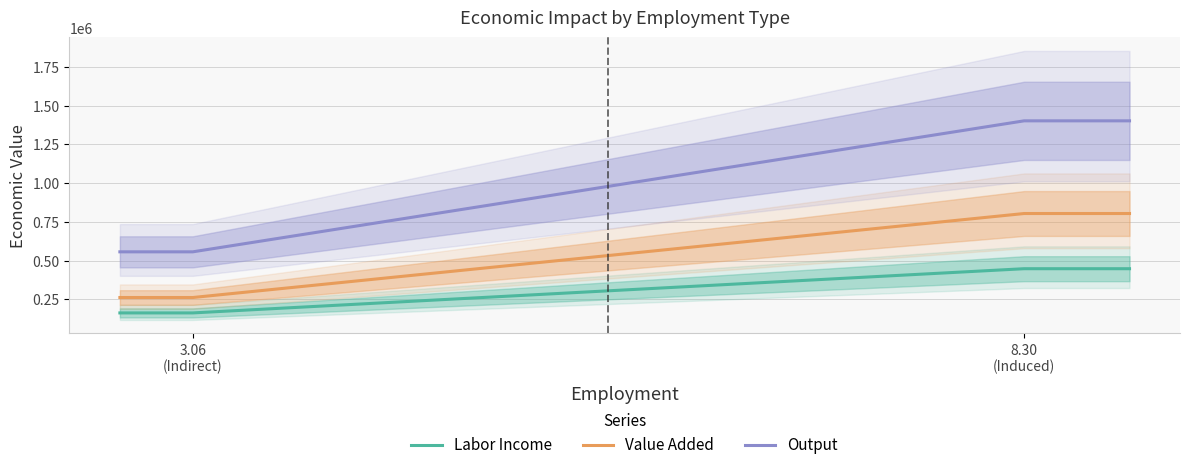

True or false: Labor Income and Value Added cross at least once.

False